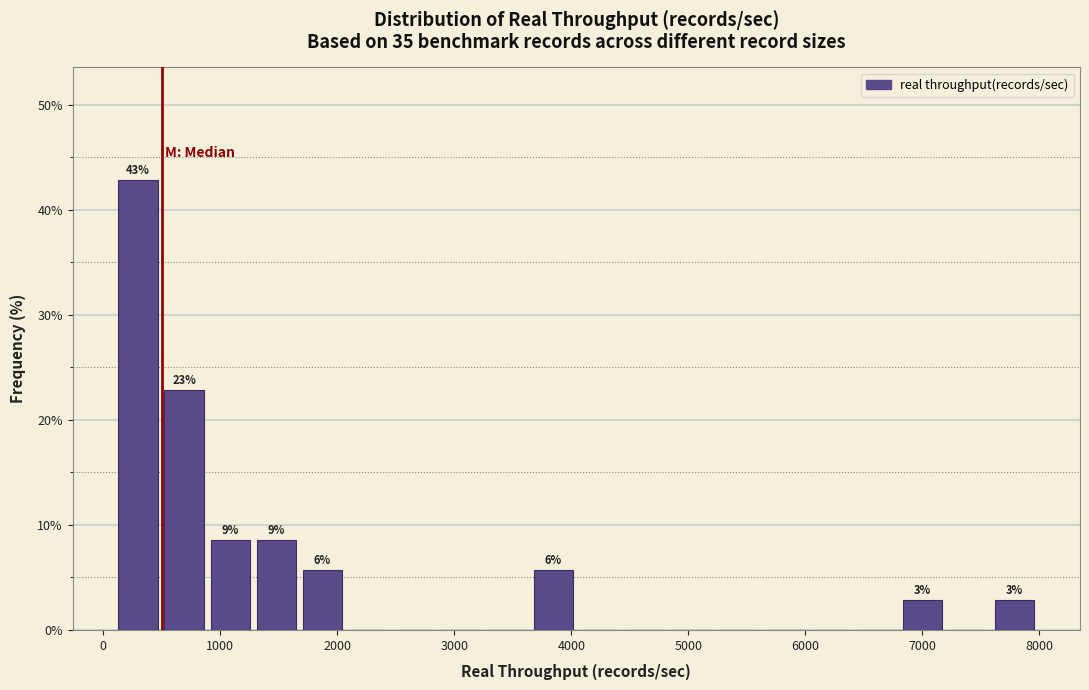

Read against the x-axis, roughly where is the centre of the tallest bar?

300